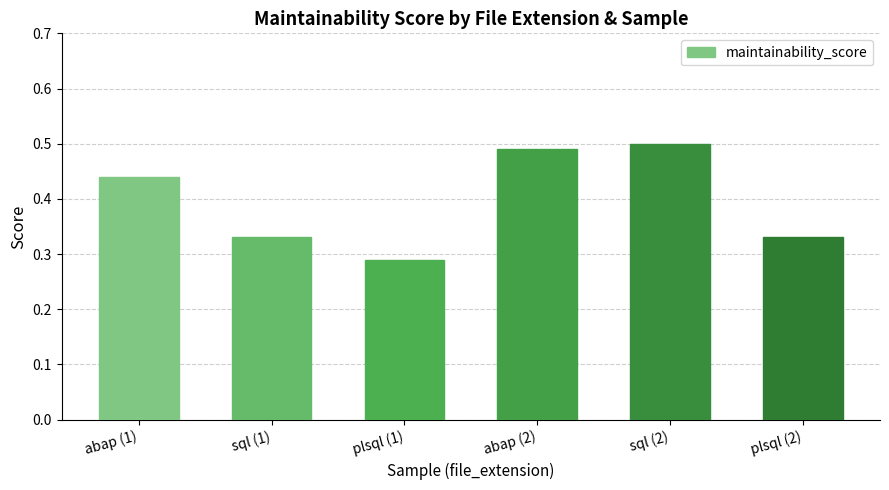

What is the label of the 1st bar from the left?

abap (1)